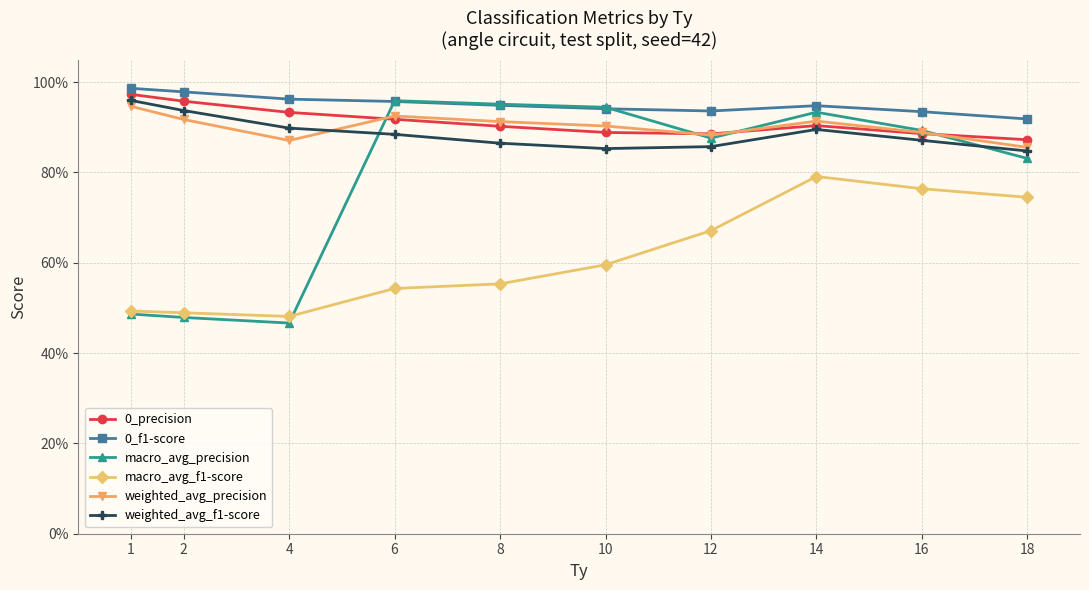

Is the value of macro_avg_precision at 14 greater than the value of 0_precision at 16?

Yes